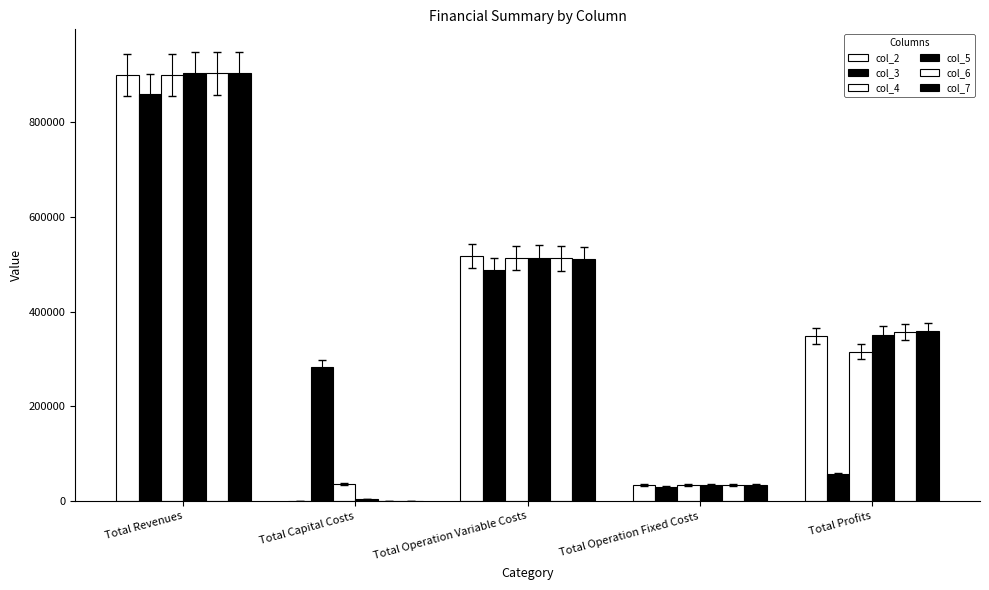

Read the col_4 value at Total Profits.

315969.5